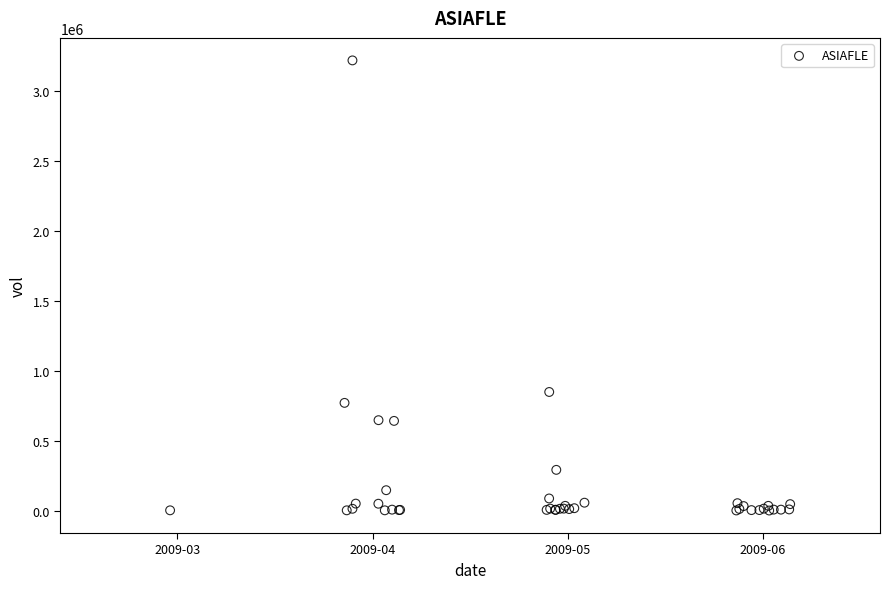

What Y value in the scatter plot is closest to 1610800?

848480